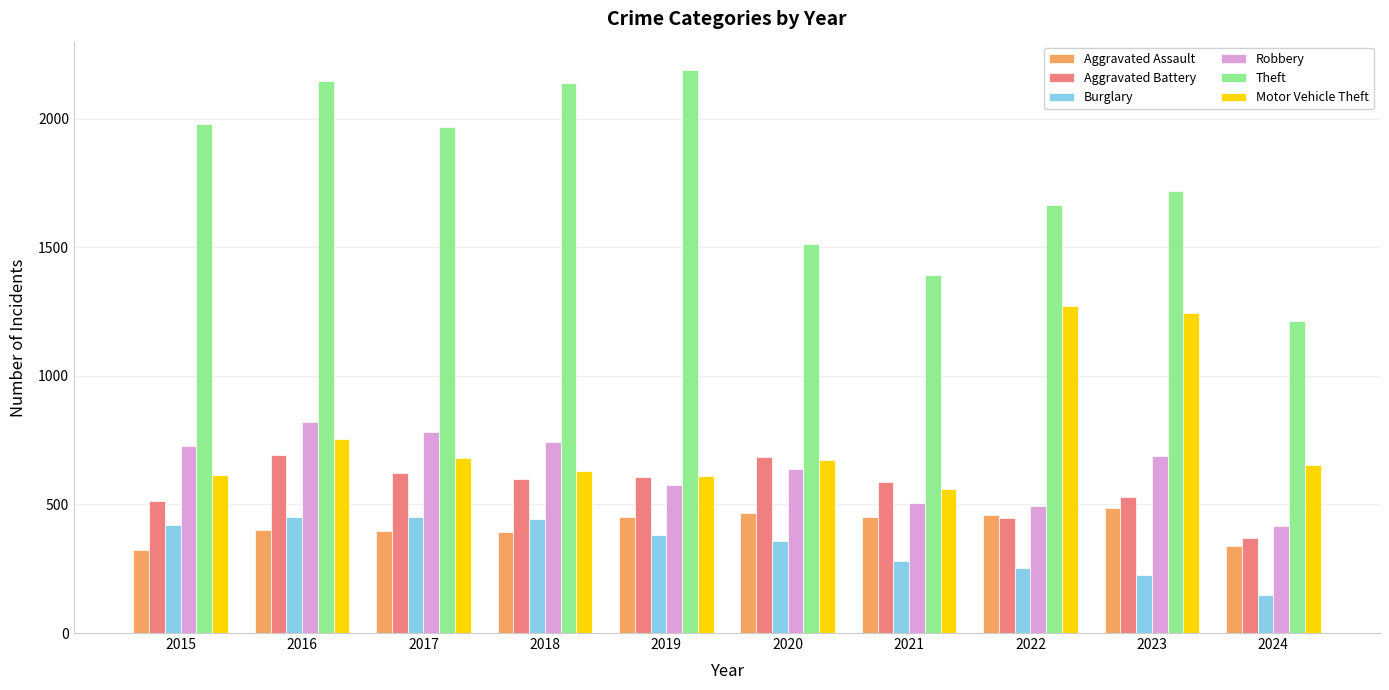

What is the difference between the highest and lowest values at 2016?

1746